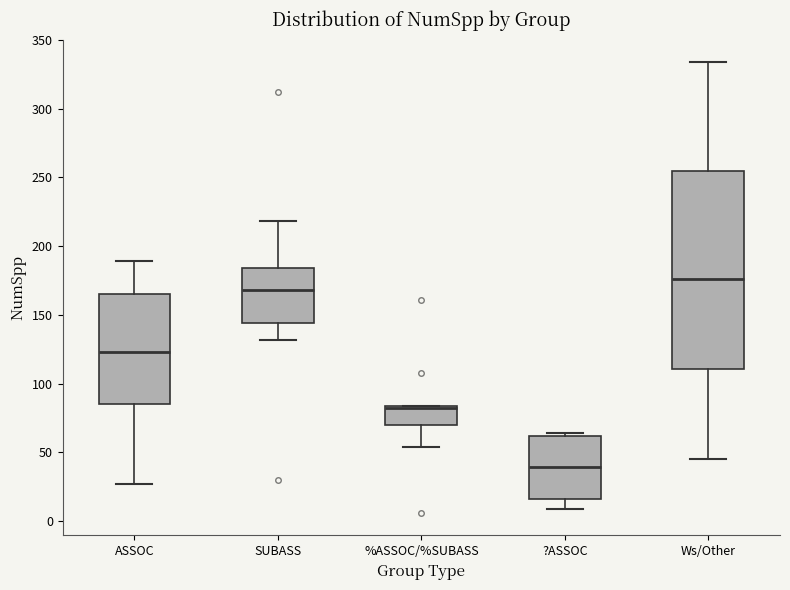

Comparing the boxes themselves (not the whiskers), which one is the tallest?

Ws/Other